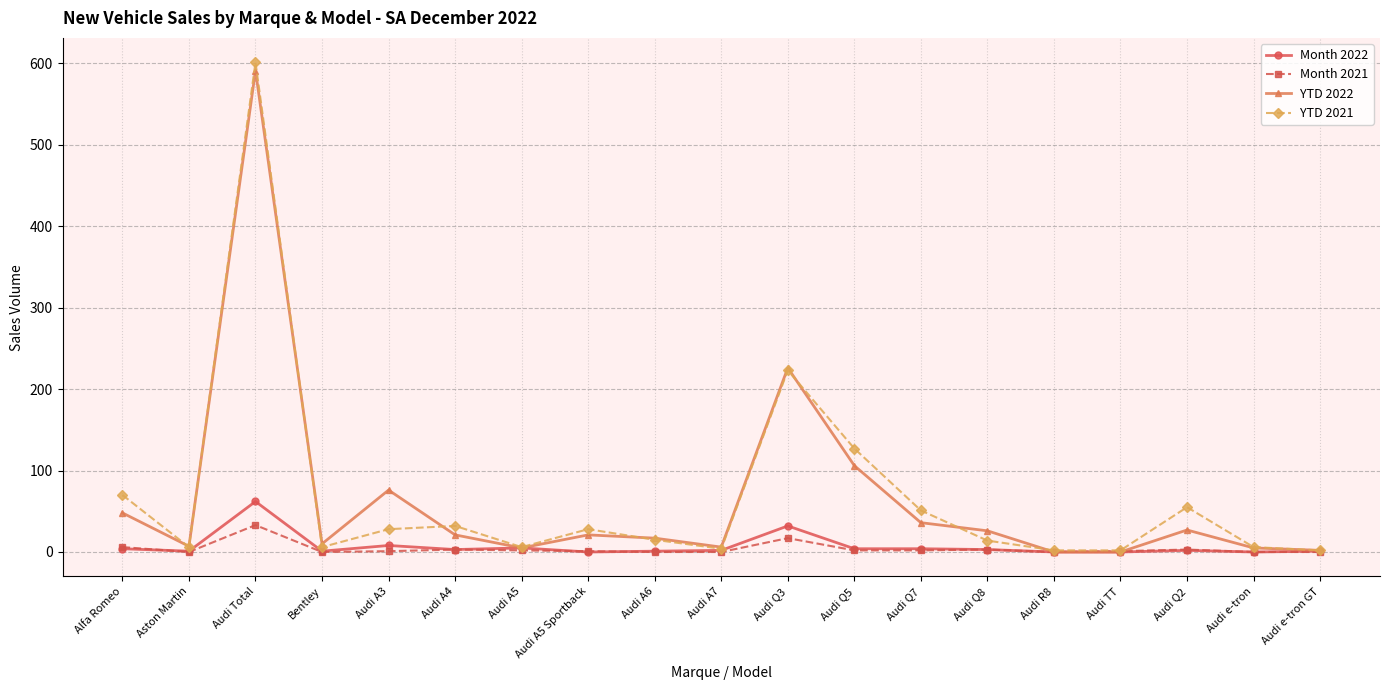

What is the label of the 5th point from the left?

Audi A3